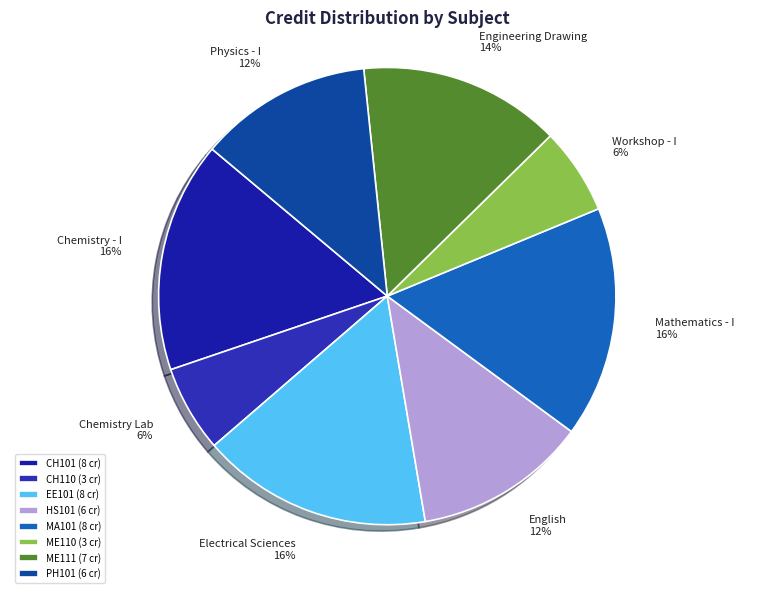

To the nearest percent, what is the difference between the largest and smallest slice percentages?

10%